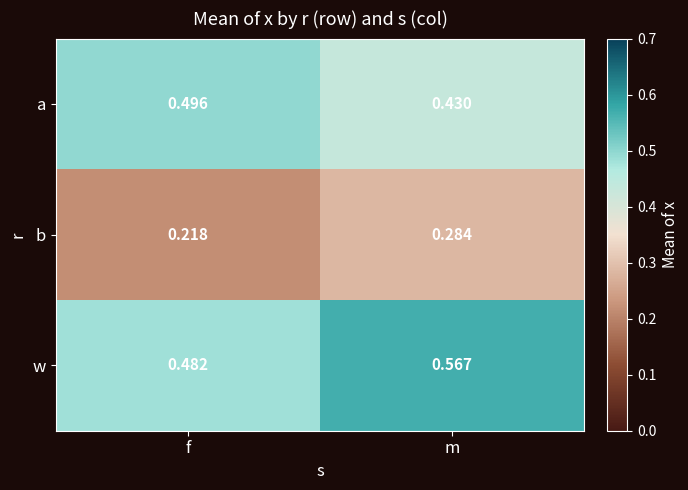

What is the total value across all series at f?

1.2